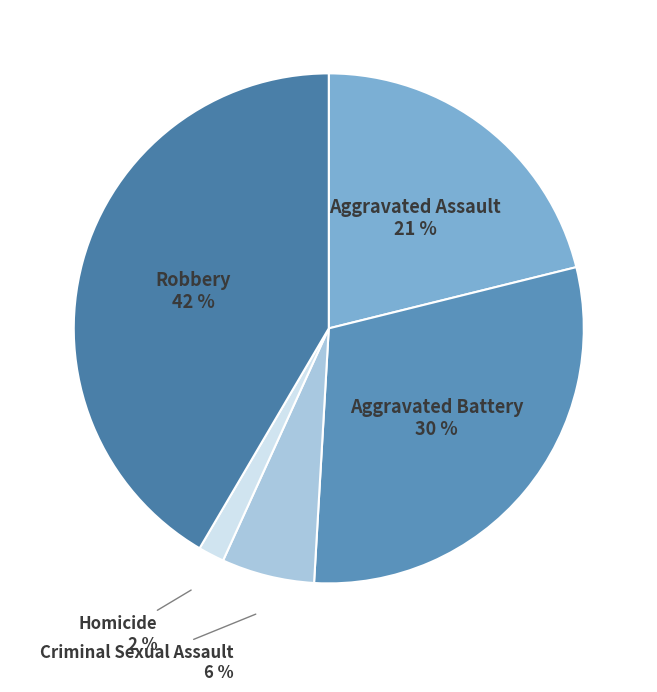

Which category has the smallest portion of the pie?

Homicide